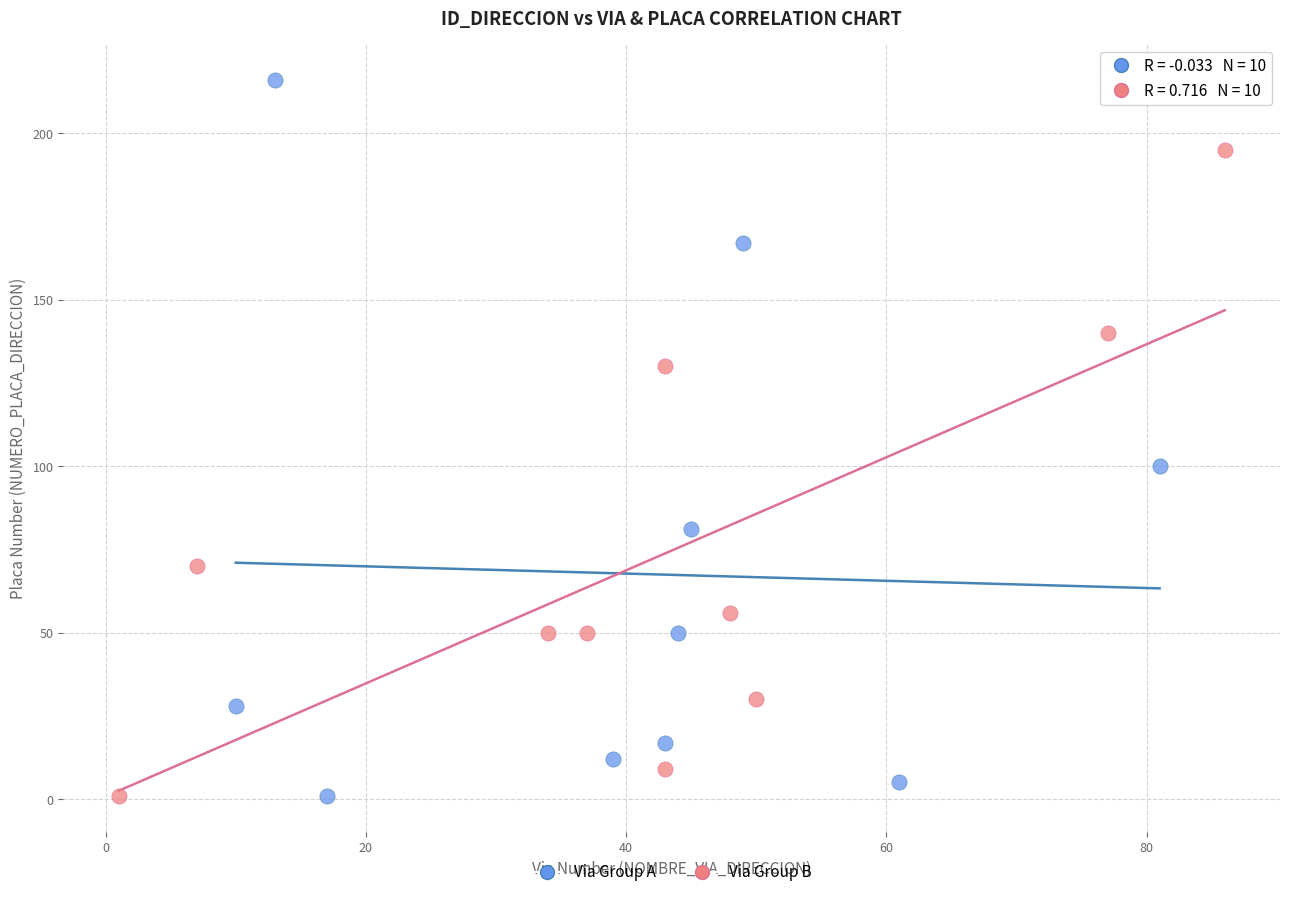

Which series contains the highest Y value?

Via Group A